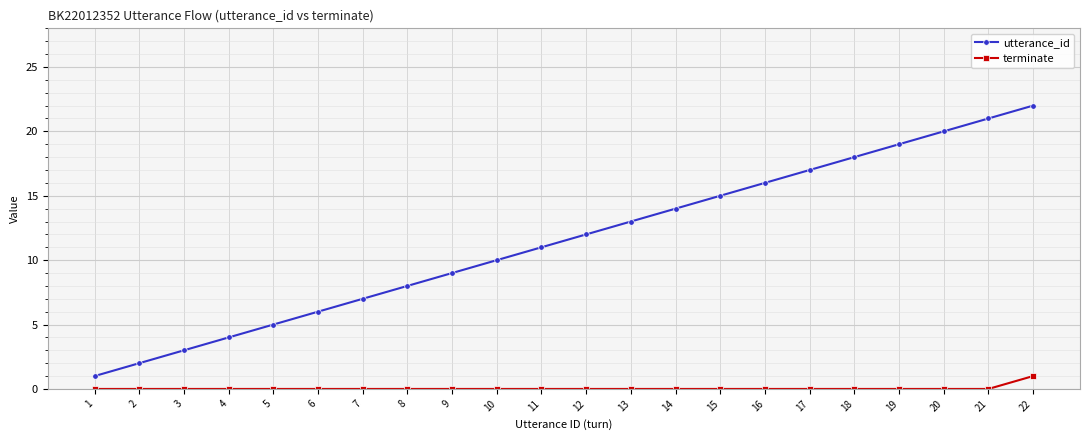

Reading right to left, extract all data points from this chart.

utterance_id: 22=22	21=21	20=20	19=19	18=18	17=17	16=16	15=15	14=14	13=13	12=12	11=11	10=10	9=9	8=8	7=7	6=6	5=5	4=4	3=3	2=2	1=1
terminate: 22=1	21=0	20=0	19=0	18=0	17=0	16=0	15=0	14=0	13=0	12=0	11=0	10=0	9=0	8=0	7=0	6=0	5=0	4=0	3=0	2=0	1=0